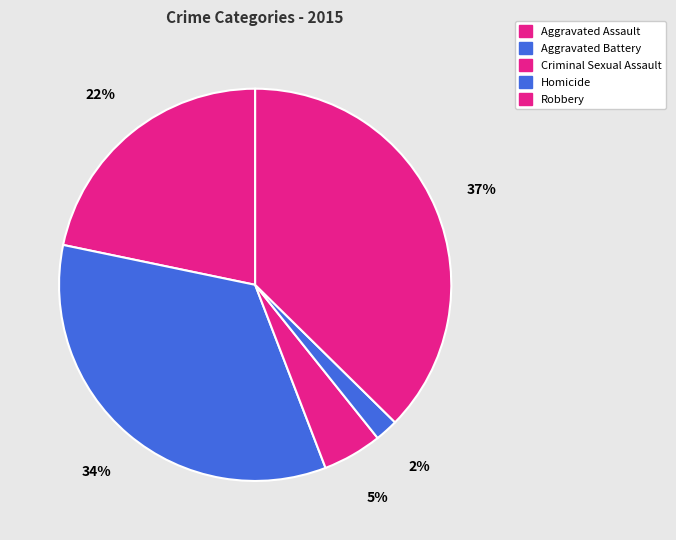

How many slices are in this pie chart?

5